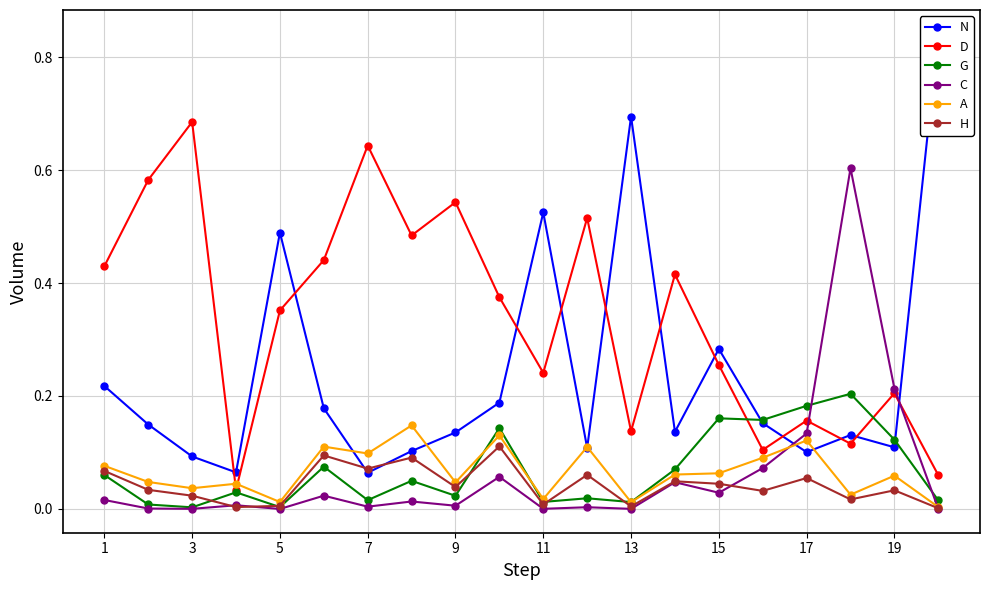

In C, how many points are higher than both neighbors (excluding endpoints)?

7